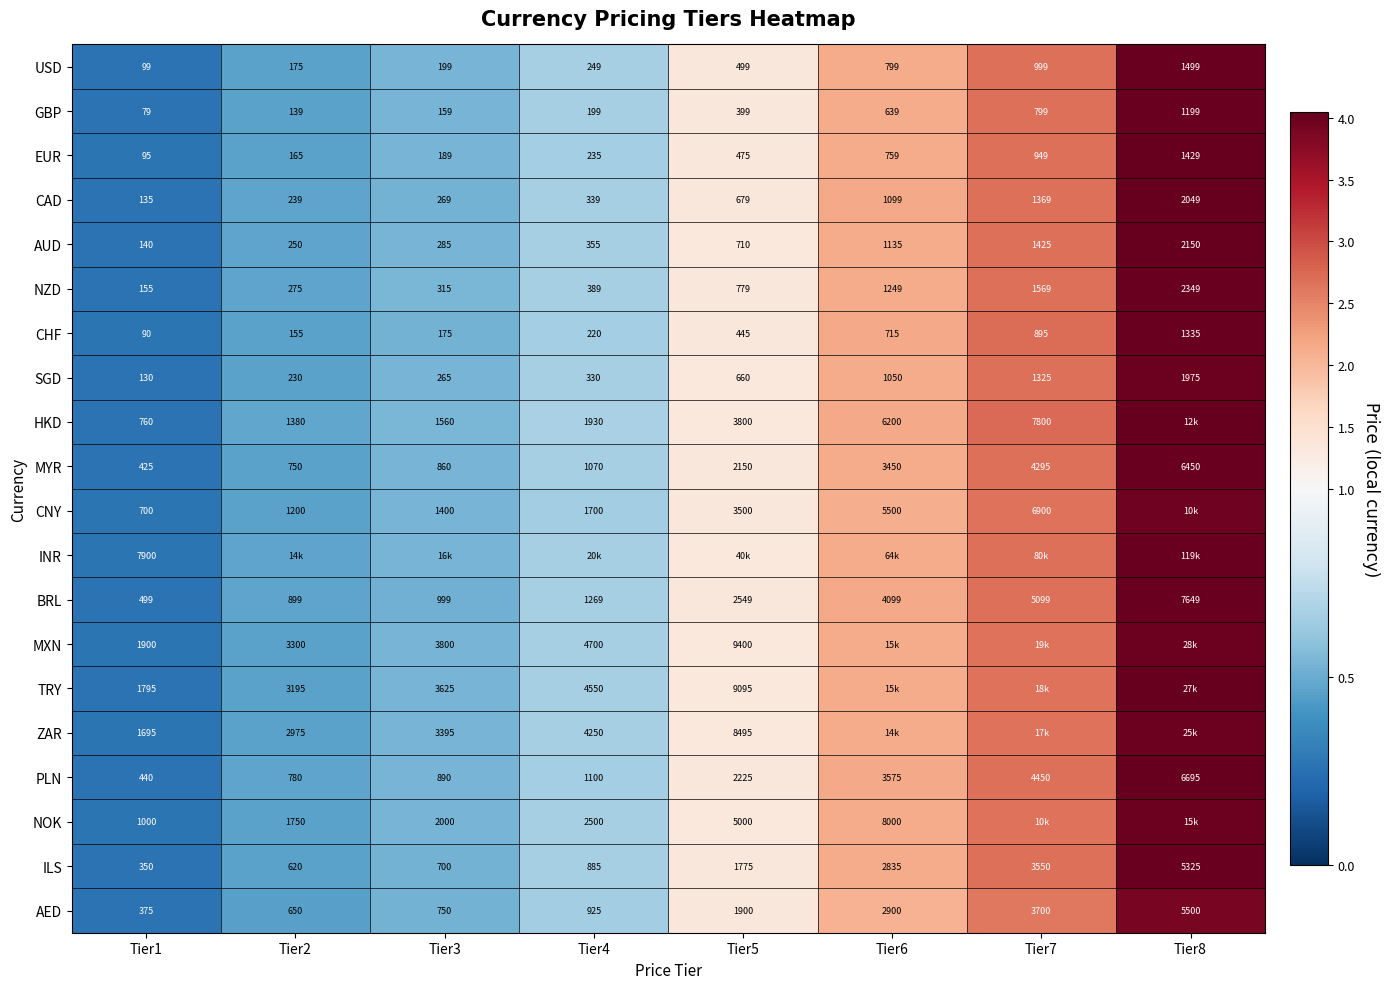

Which label corresponds to the largest value in the chart?

Tier8